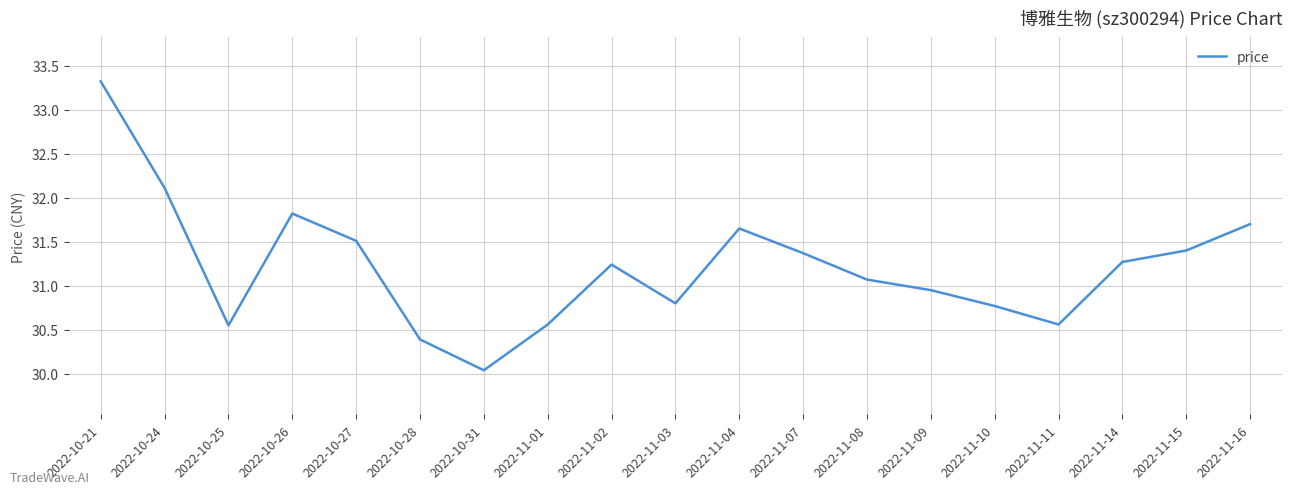

What is the sum of all values?

593.1